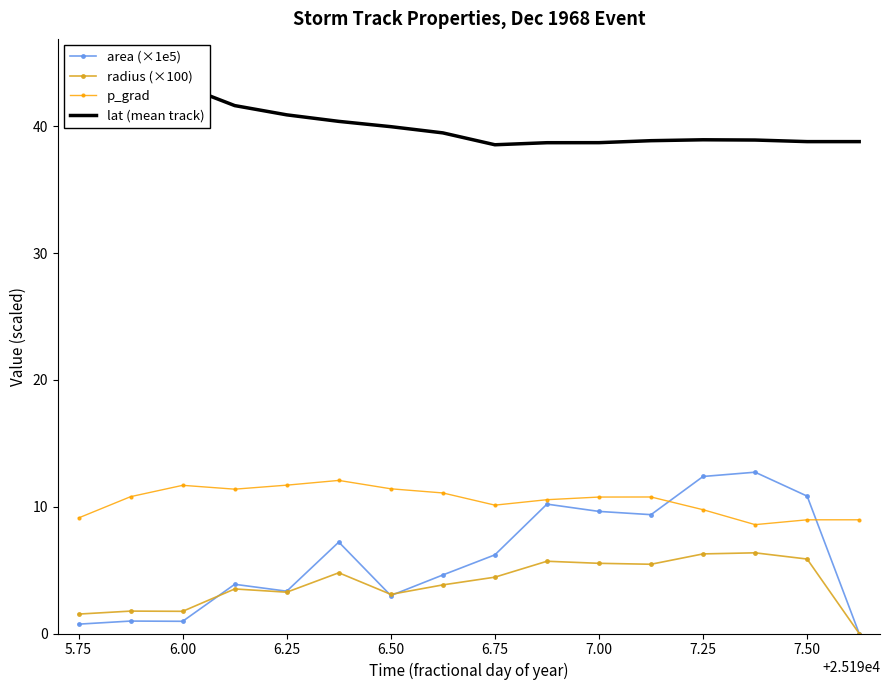

What is the greatest value displayed?

43.4